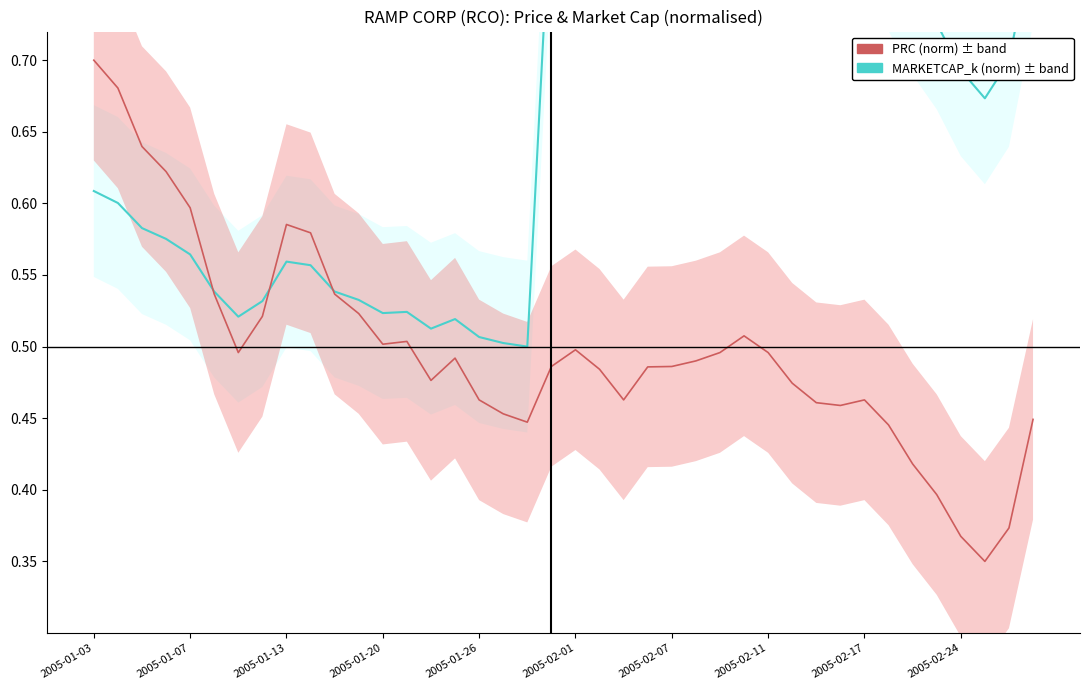

What is the value of the MARKETCAP (k) & OPENPRC point at the 14th from the left?

0.5